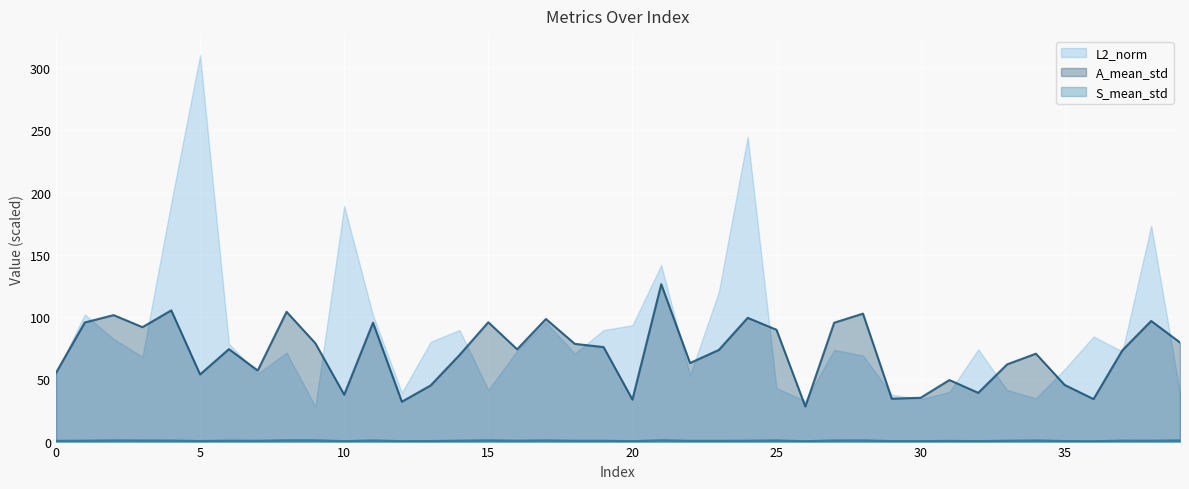

Rank the series by their maximum value, from lowest to highest.

S_mean_std, A_mean_std, L2_norm